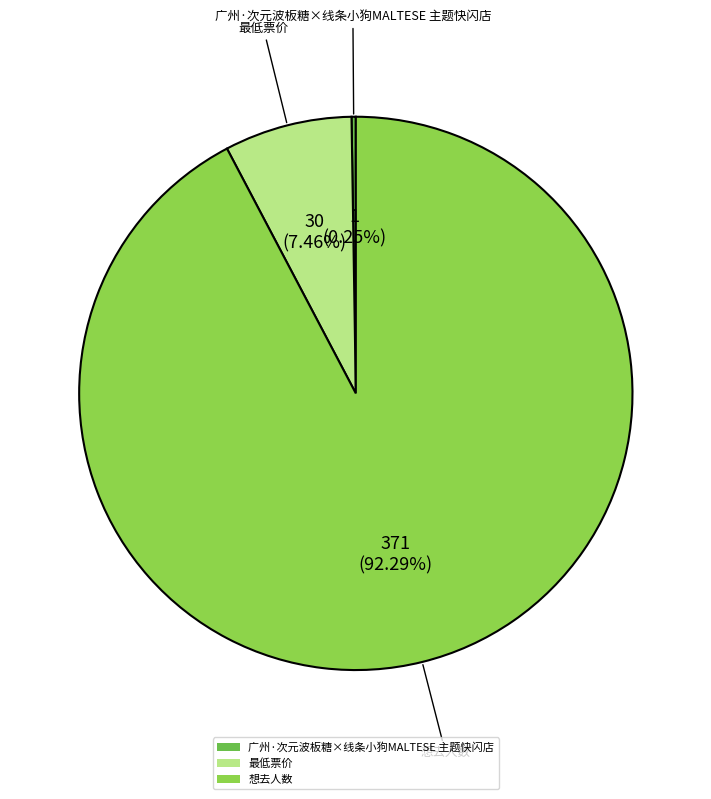

Does any single category account for the majority?

Yes